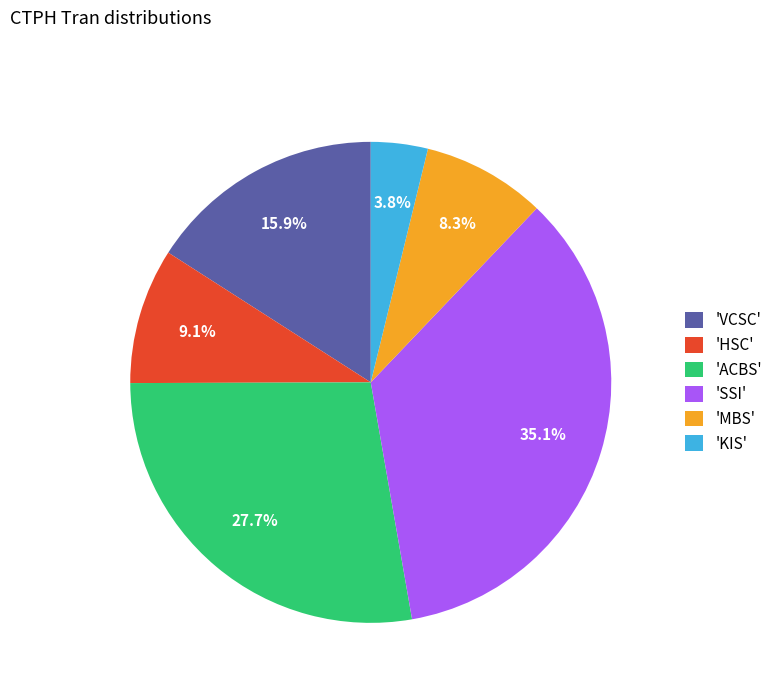

Do 'VCSC' and 'ACBS' together represent more than half of the pie?

No